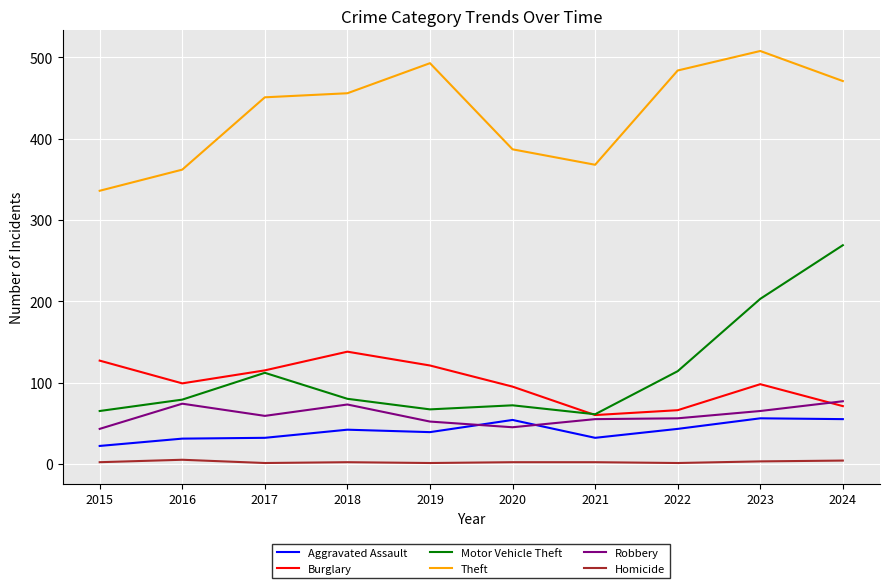

At which label does Motor Vehicle Theft first exceed 80?

2017